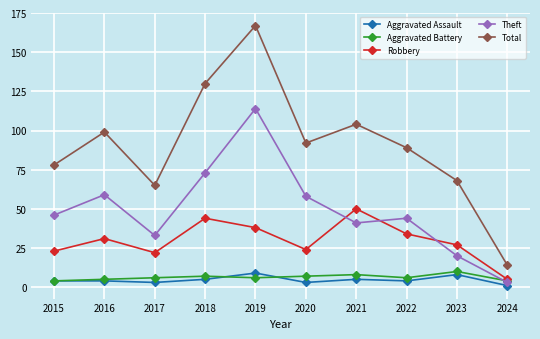

What is the difference between the second highest and minimum values in the Robbery series?

39